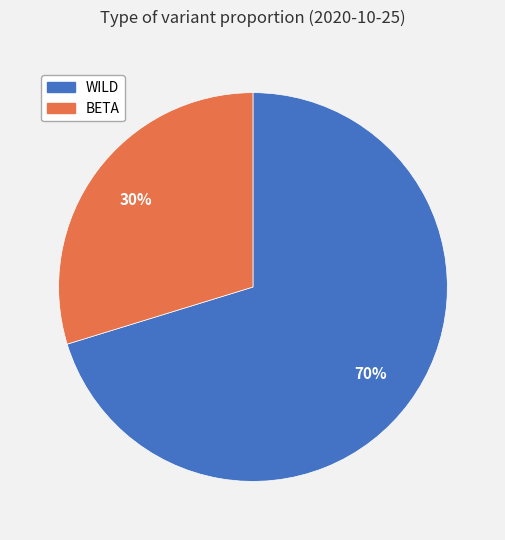

To the nearest percent, what is the average slice percentage?

50%